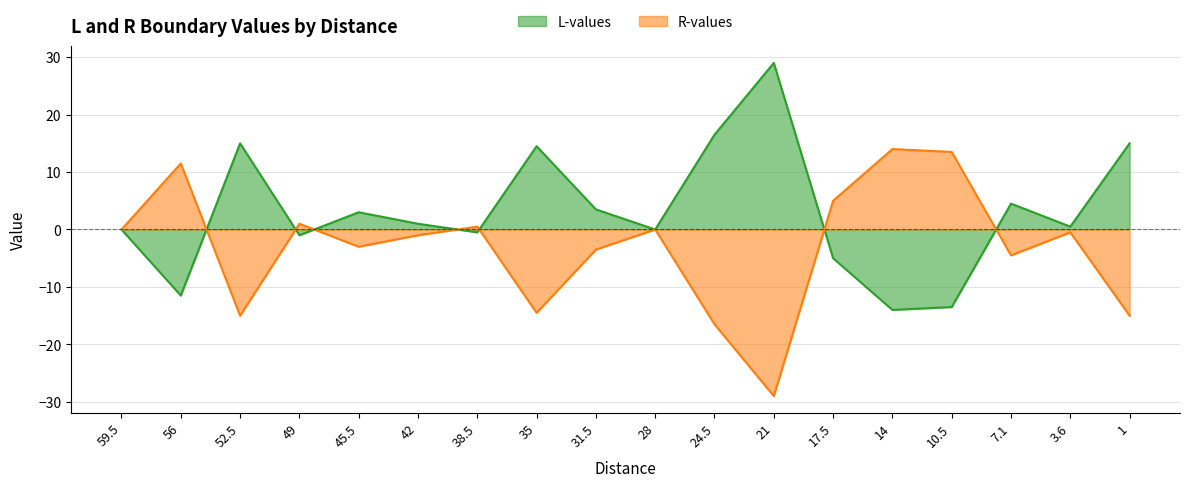

At how many categories does at least one series exceed -21?

18